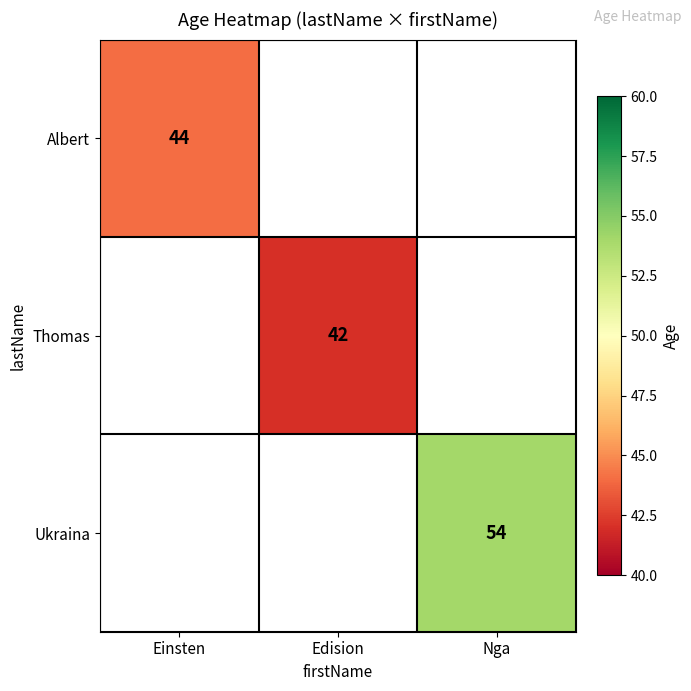

Which label corresponds to the smallest value in the chart?

Edision